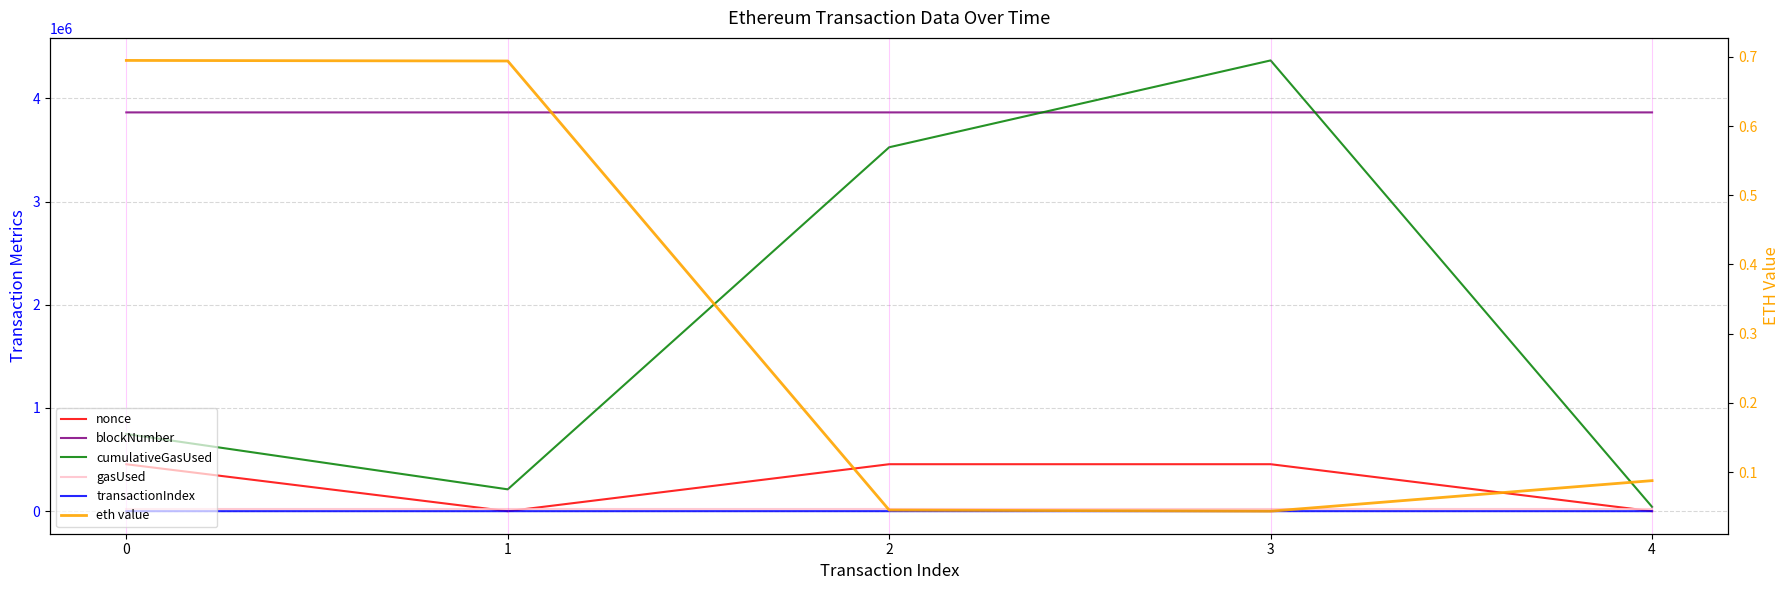

True or false: transactionIndex has a value of 269.0 at 3.

False